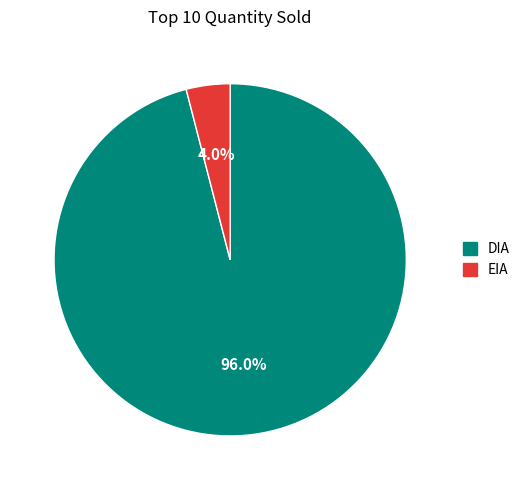

True or false: DIA accounts for 91% of the total.

False